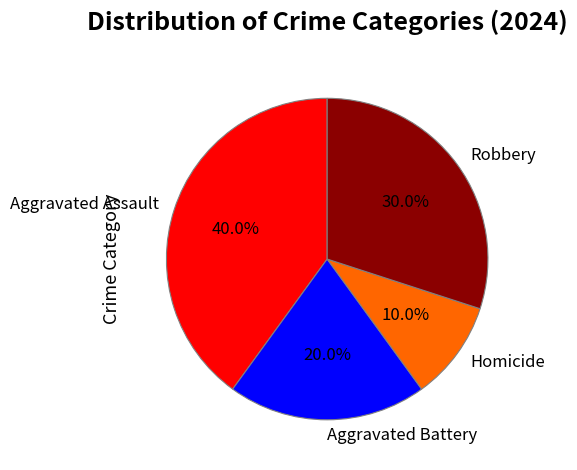

To the nearest percent, what portion does Aggravated Battery represent?

20%